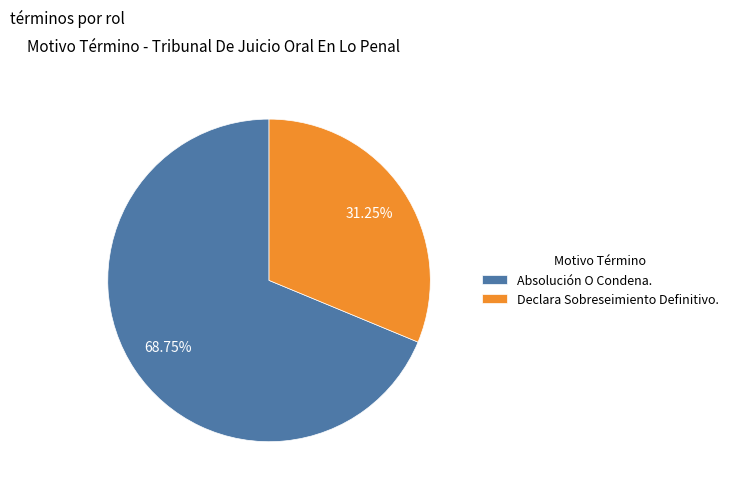

Which slice is the largest?

Absolución O Condena.